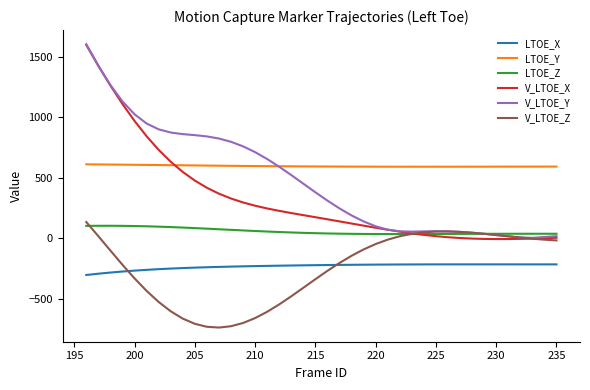

Which series has the largest range (max minus min)?

V_LTOE_X